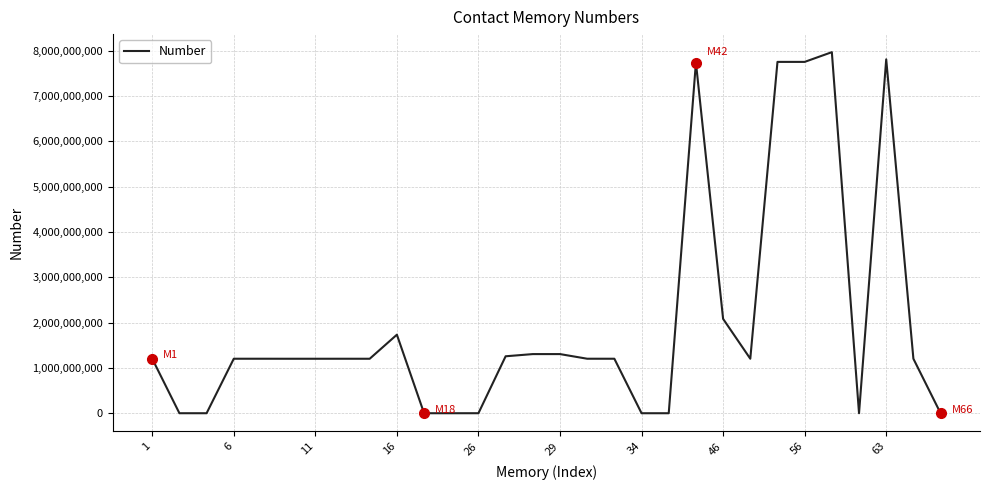

What is the difference between the maximum and minimum values?

7966012059